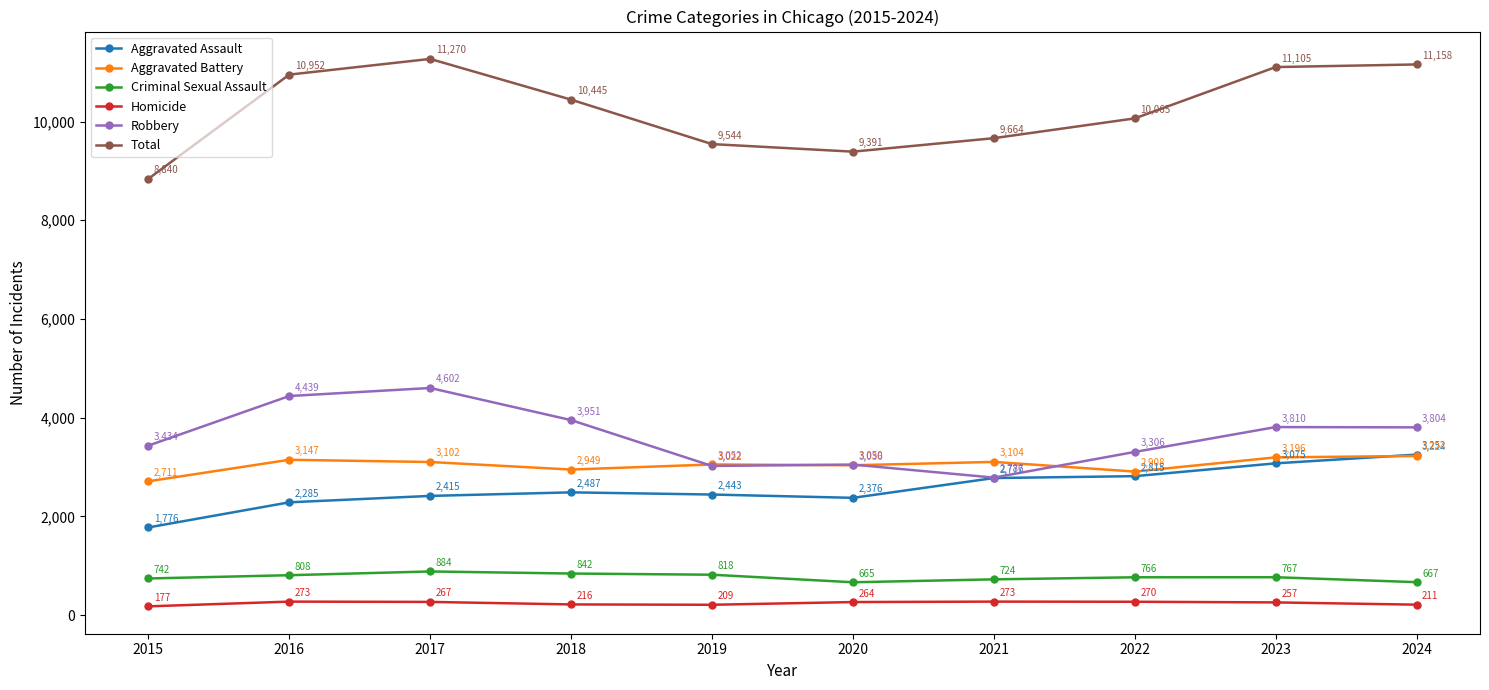

Does the chart have visible grid lines?

No